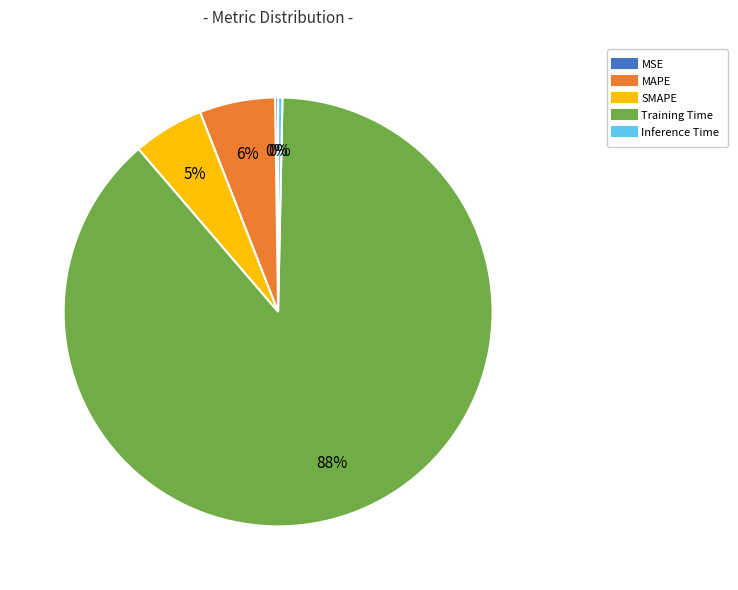

To the nearest percent, what is the combined percentage of Training Time and Inference Time?

89%